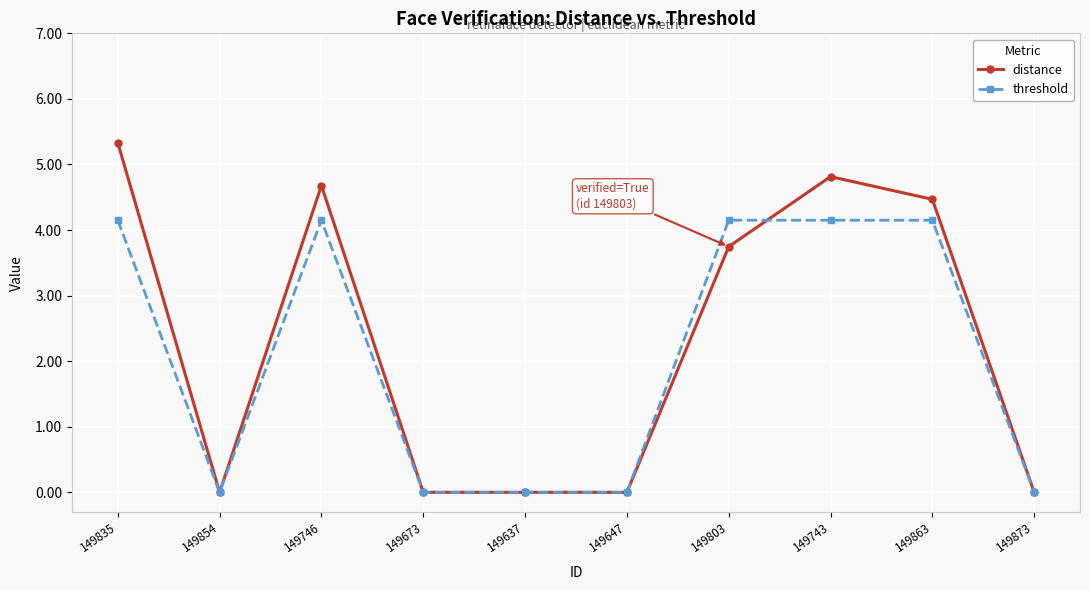

True or false: threshold has a value of 7.5 at 149743.

False